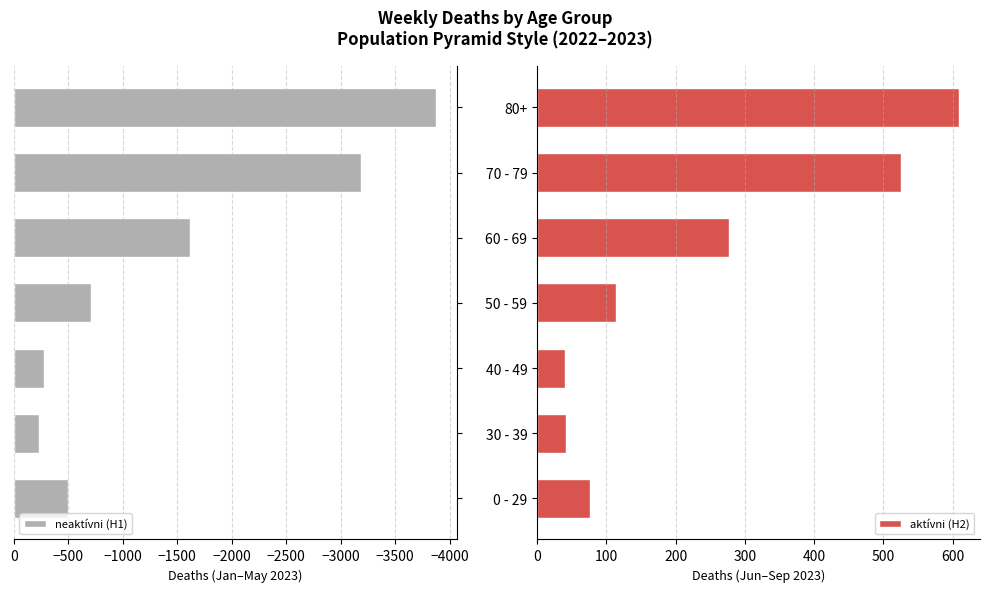

Rank the series by their average value, from highest to lowest.

aktívni (H2), neaktívni (H1)